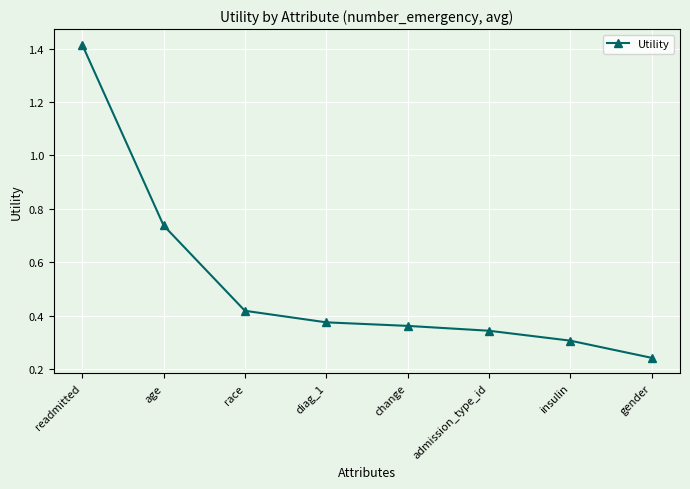

What is the label of the 6th point from the right?

race